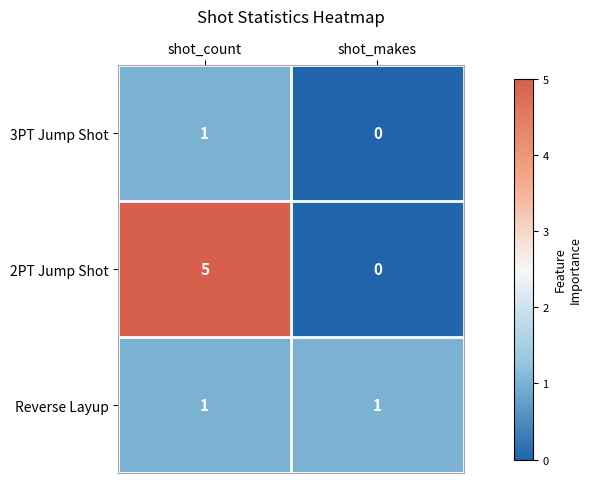

Which series has the largest range (max minus min)?

2PT Jump Shot